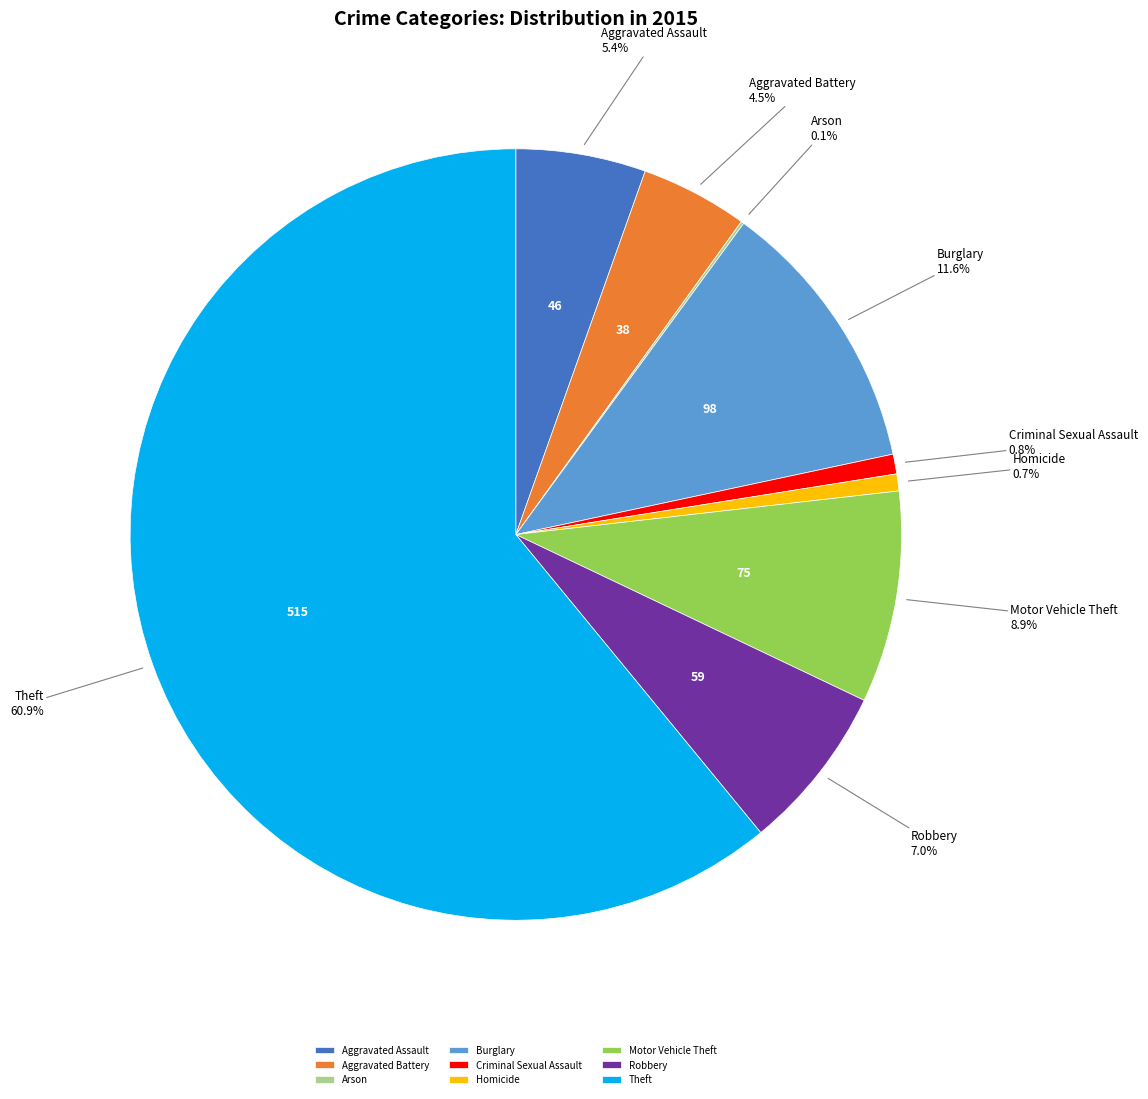

Is it true that Burglary is 26% of the pie?

False